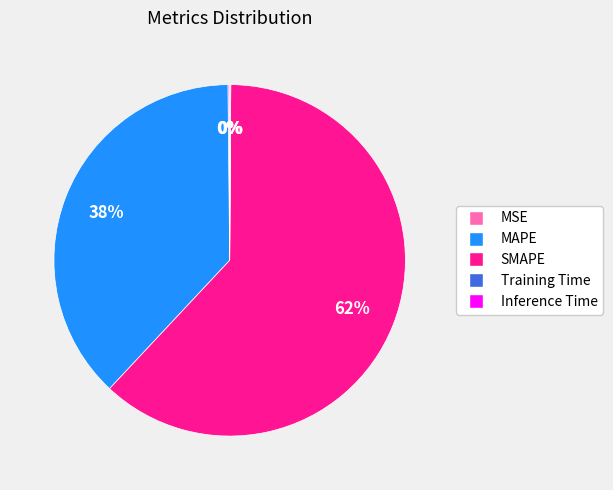

Is it true that SMAPE is 62% of the pie?

True